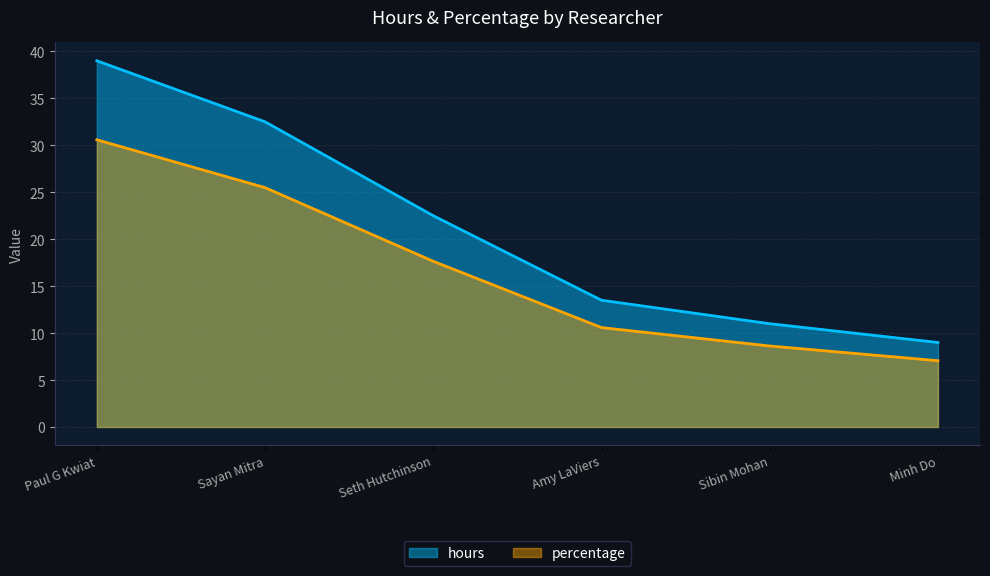

How many lines are shown in the chart?

2